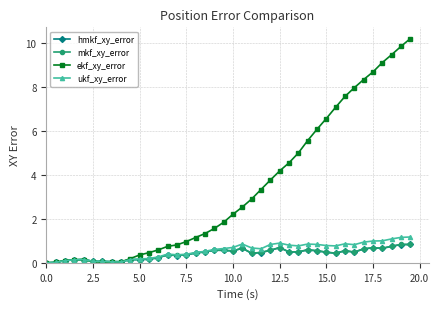

True or false: hmkf_xy_error has more than 1 interior local peaks.

True